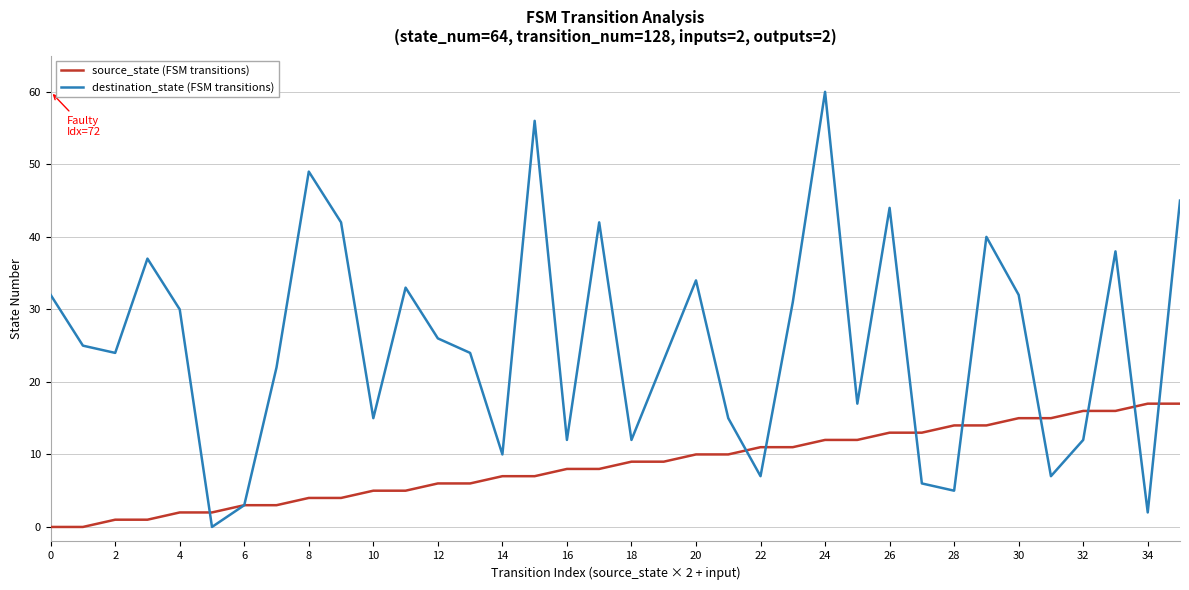

What is the greatest value displayed?

60